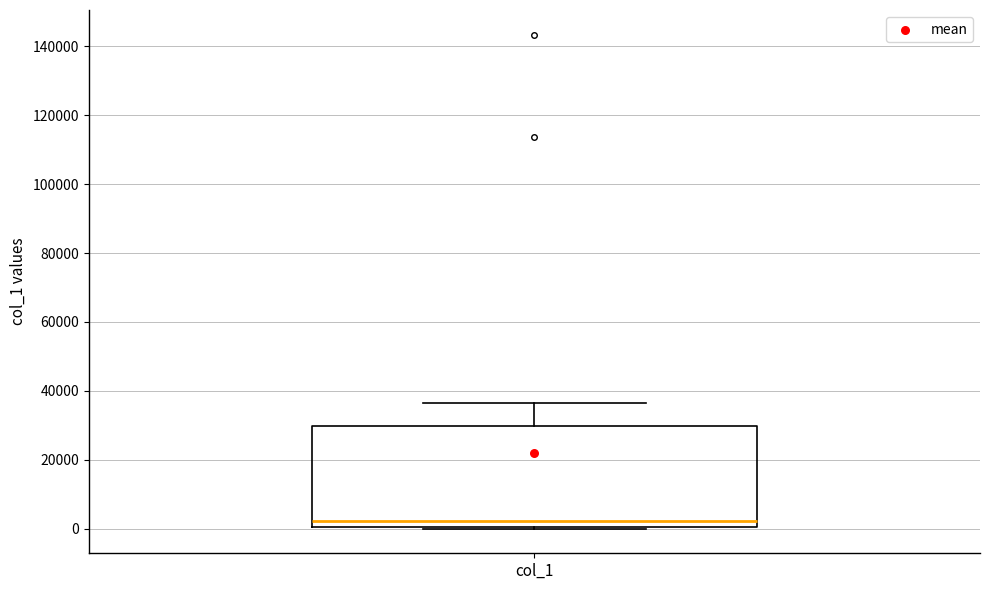

Where does the upper whisker of the box for col_1 end on the y-axis? The values are not printed on the chart, so give them approximately, as read against the axis.

36000